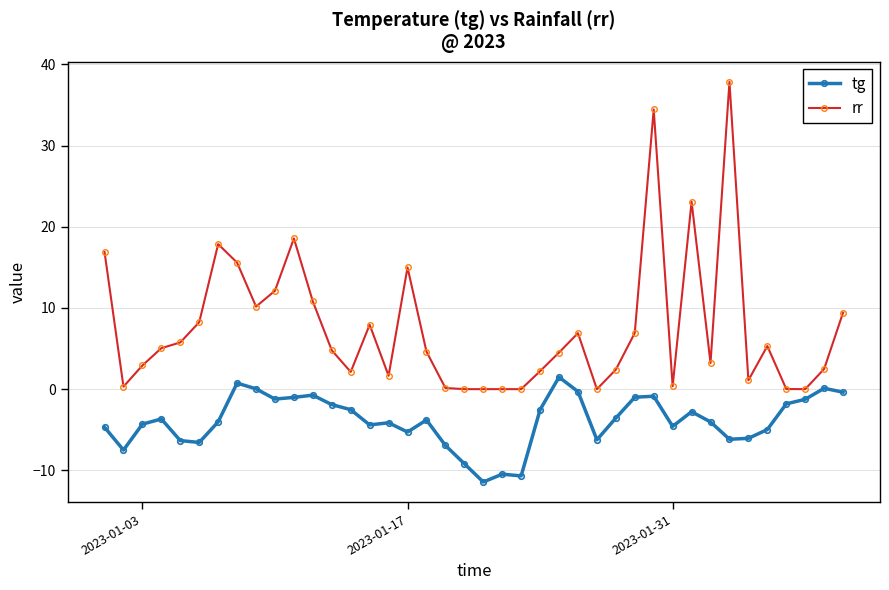

Which series has the largest total across all categories?

rr